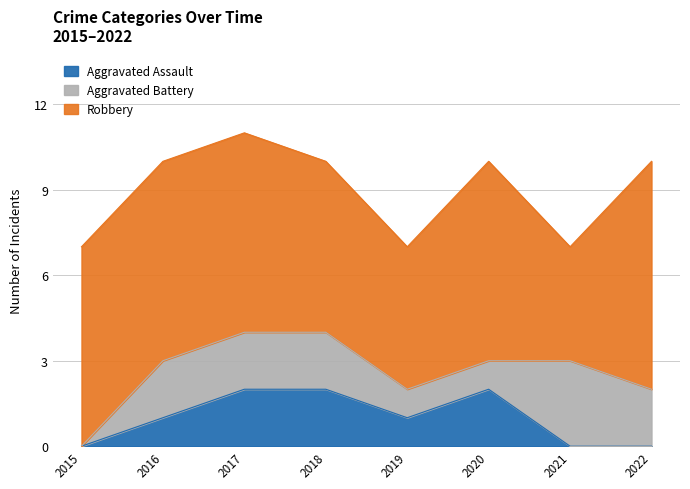

How many values in Aggravated Assault are above zero?

5